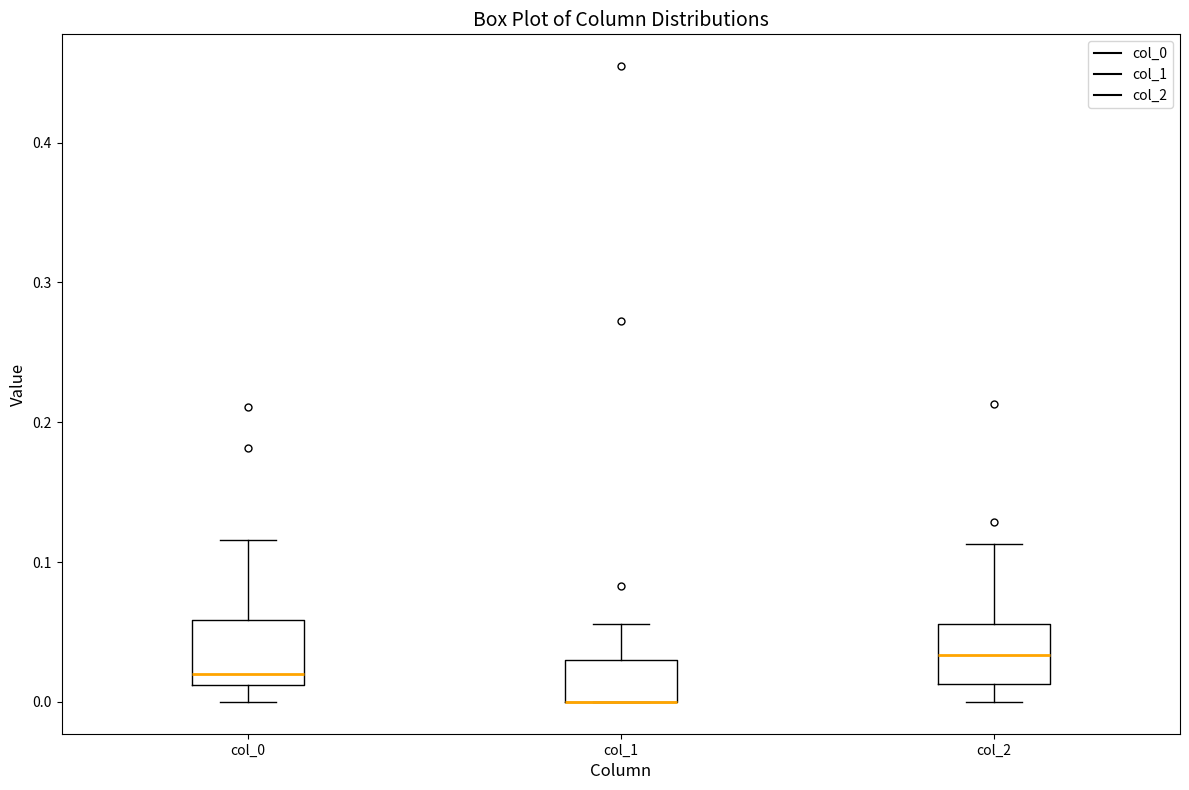

Reading left to right, transcribe this box plot: for each box, give where its median line is, the range the box spans, and where its two whiskers end, as read against the y-axis. The values are not printed on the chart, so give them approximately, as read against the axis.

col_0: median 0.02, box 0.01 to 0.06, whiskers 0.00 to 0.12
col_1: median 0.00 (drawn on the box's lower edge), box 0.00 to 0.03, whiskers 0.00 to 0.06
col_2: median 0.03, box 0.01 to 0.06, whiskers 0.00 to 0.11